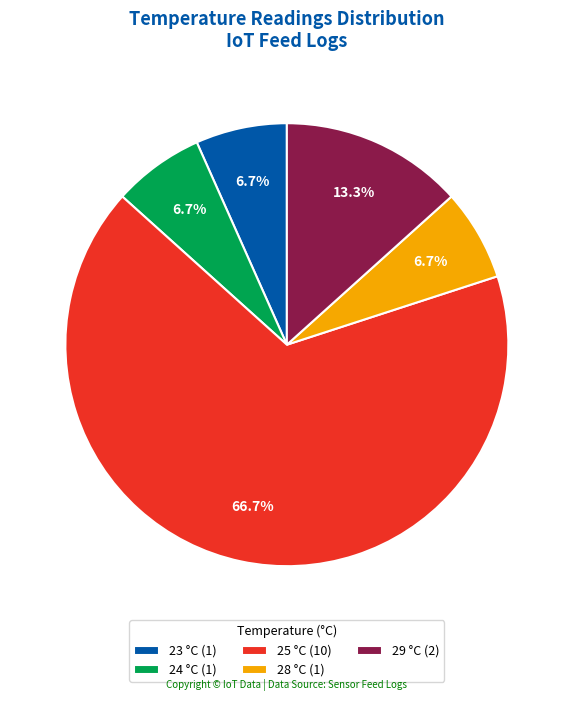

How many segments does this pie chart have?

5